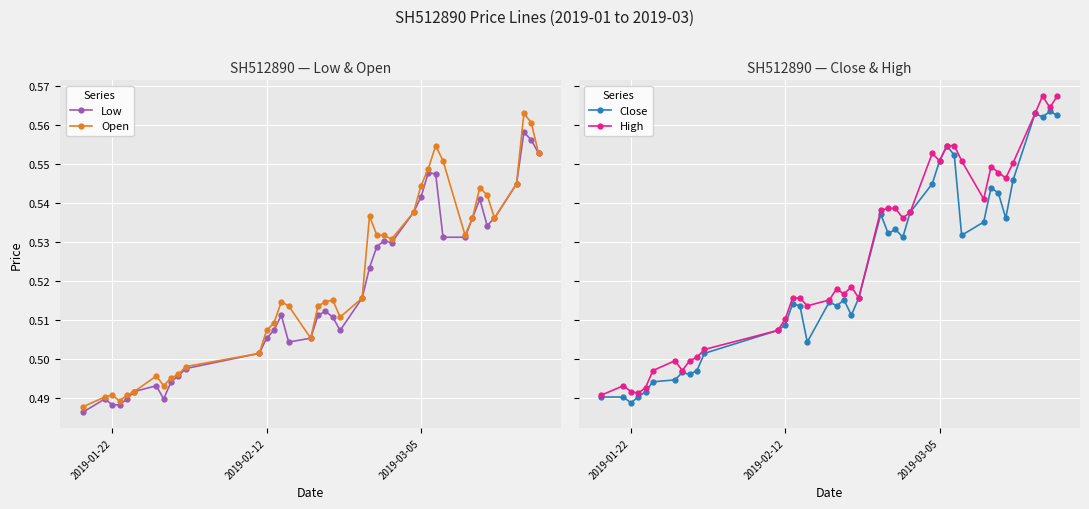

What is the difference between the second highest and minimum values in the High series?

0.1